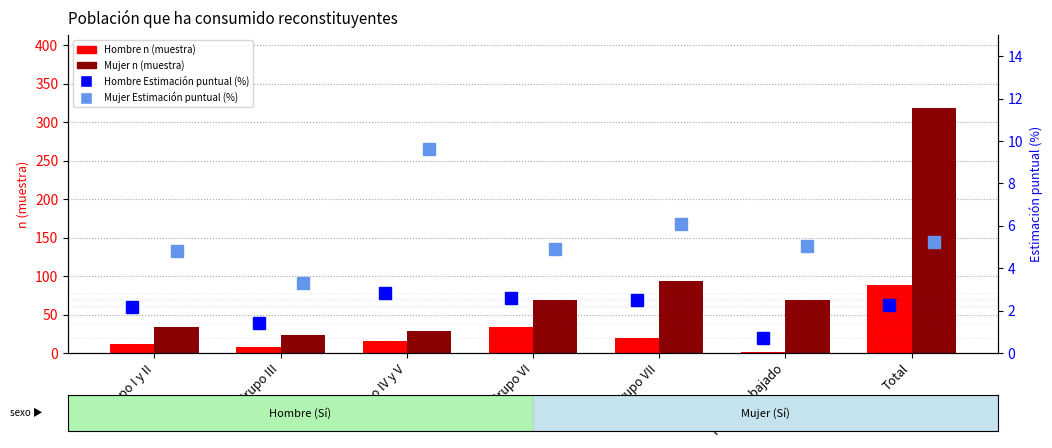

What is the label of the 3rd bar from the right?

Grupo VII